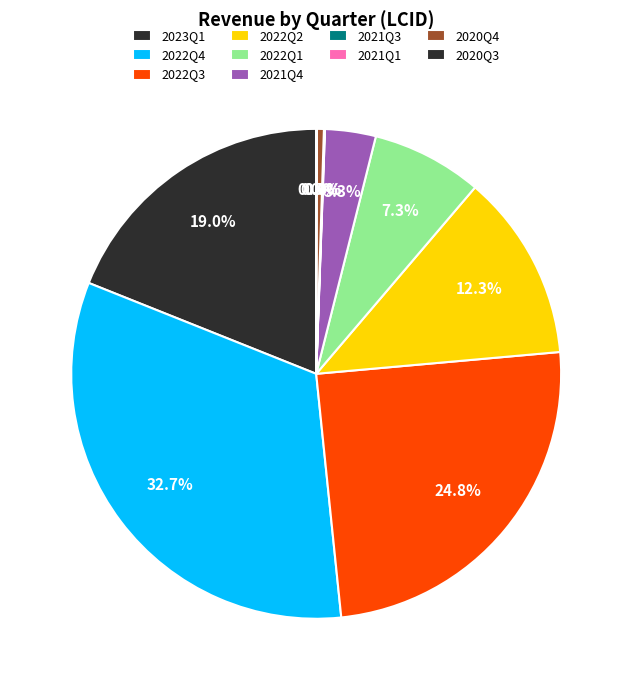

Which has a higher value, 2021Q3 or 2023Q1?

2023Q1